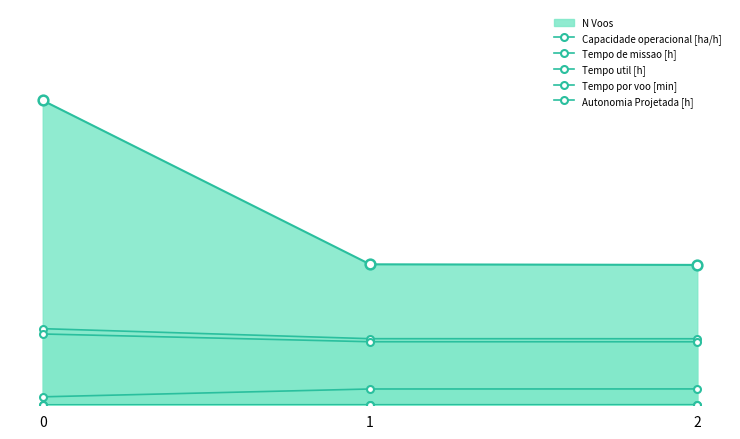

Does the chart have visible grid lines?

No